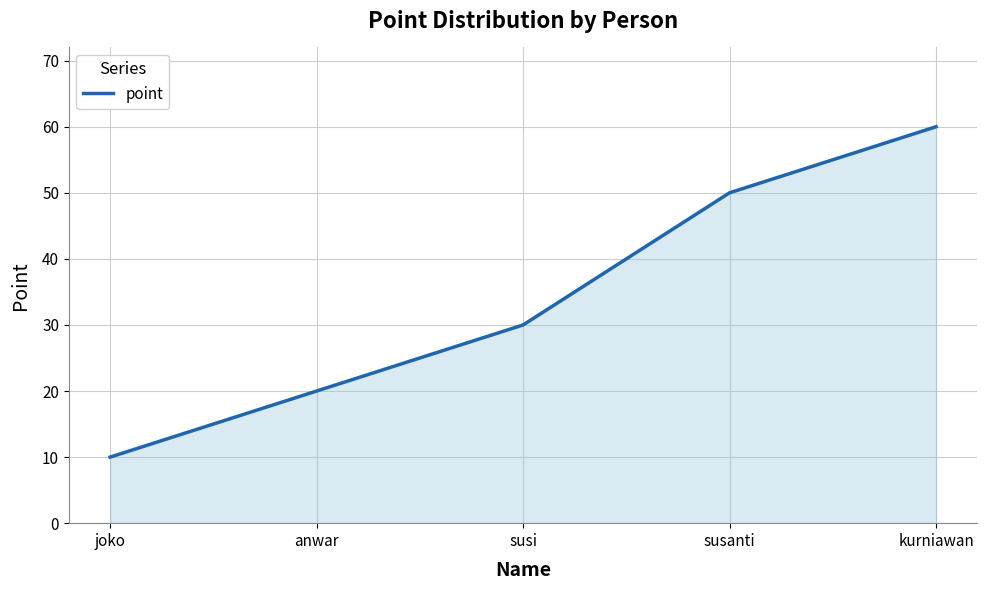

What is the ratio of the value at anwar to the value at susi?

0.7